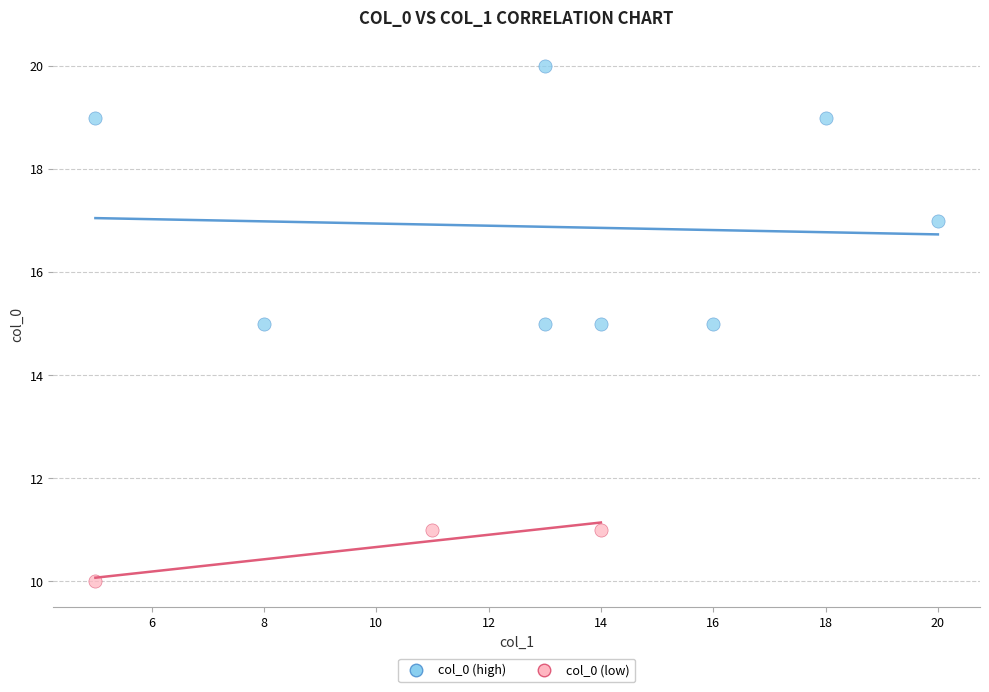

Which series contains the highest Y value?

col_0 (high)